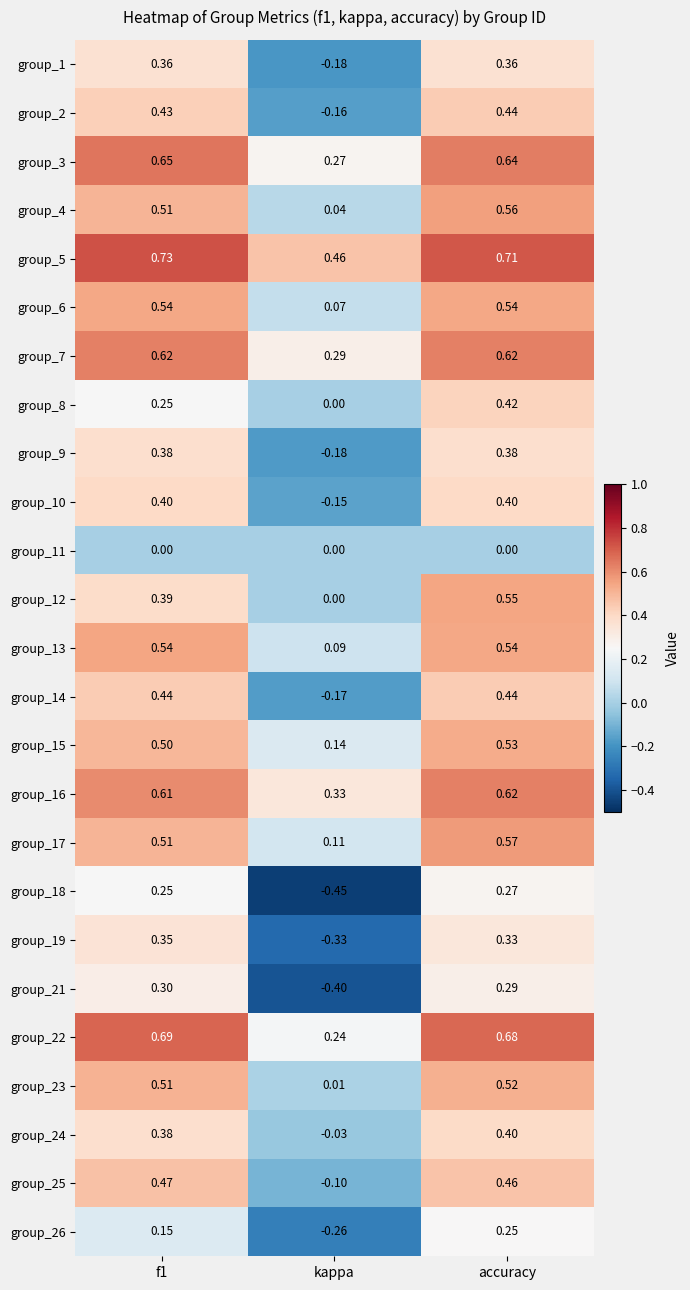

At which category does the chart reach its minimum across all series?

kappa